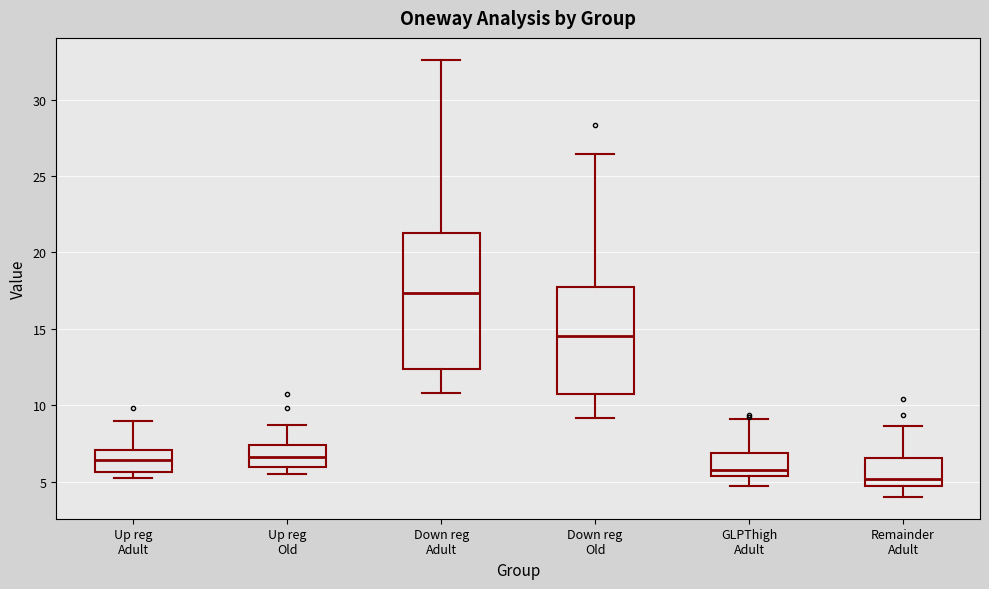

Which box's median line is the lowest?

Remainder Adult